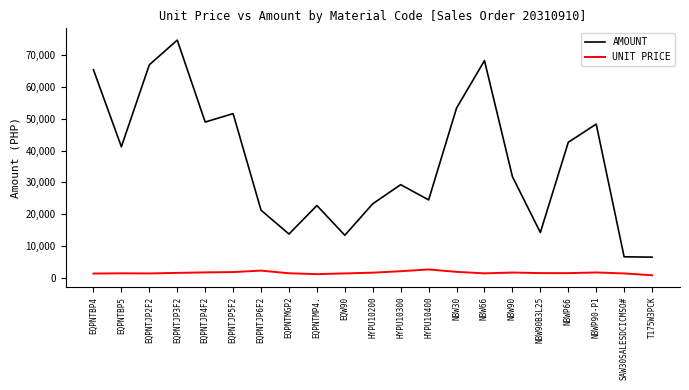

What is the difference between the AMOUNT values at NBW30 and EQPNTJP4F2?

4383.5